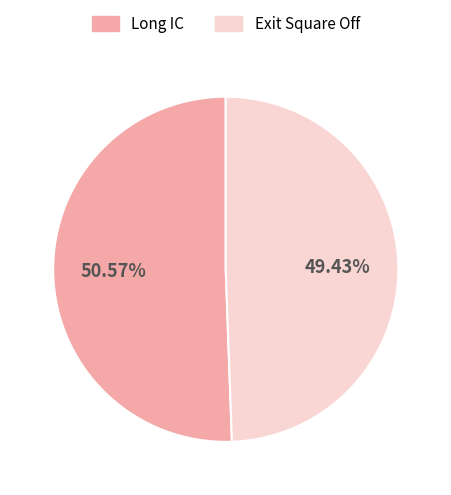

To the nearest percent, what is the average slice percentage?

50%